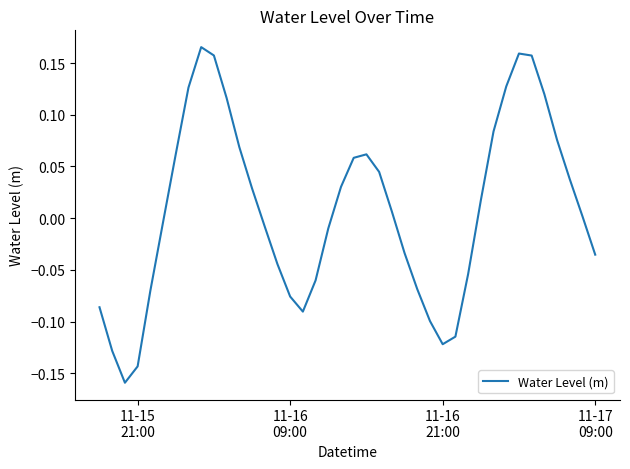

What is the difference between the maximum and minimum values?

0.3